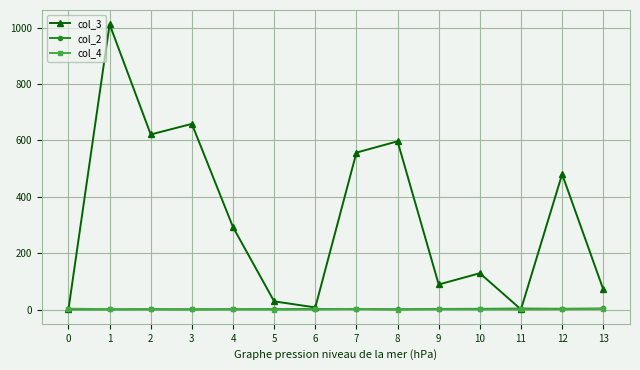

True or false: col_2 has more than 0 points higher than both neighbors.

True